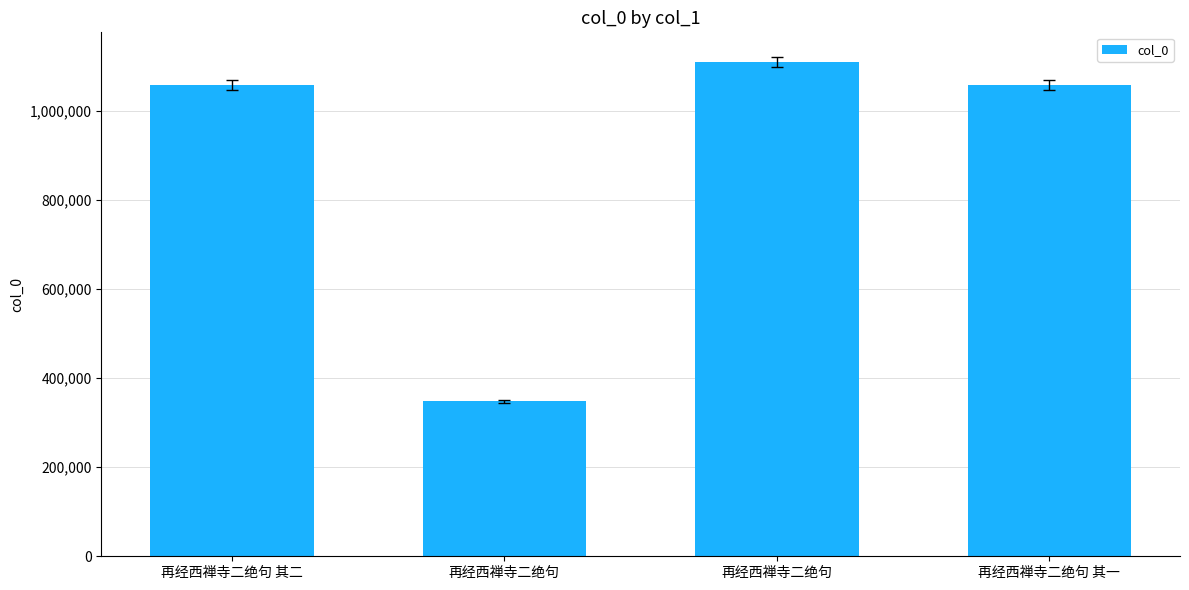

What is the average value?

893725